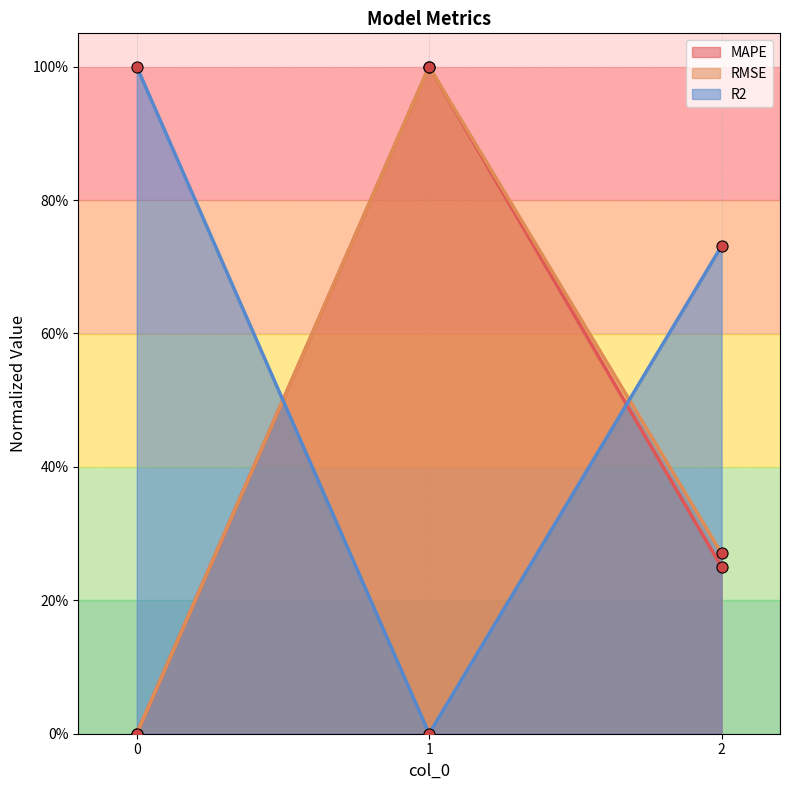

What are all the series names shown in the legend?

MAPE, RMSE, R2